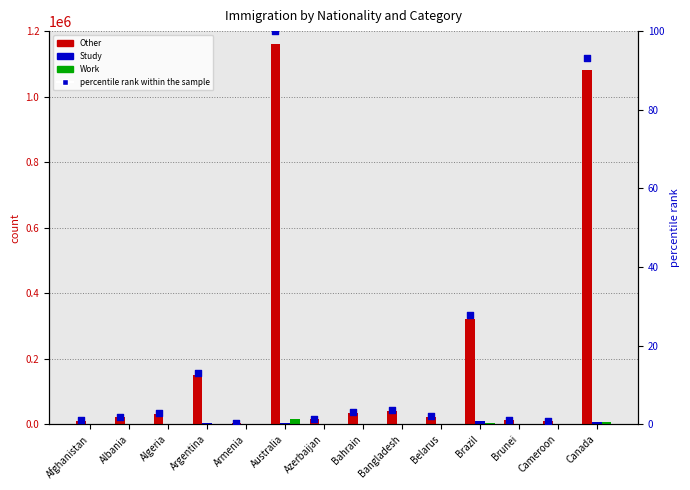

Is the value of percentile rank within the sample at Cameroon greater than the value of Study at Argentina?

No